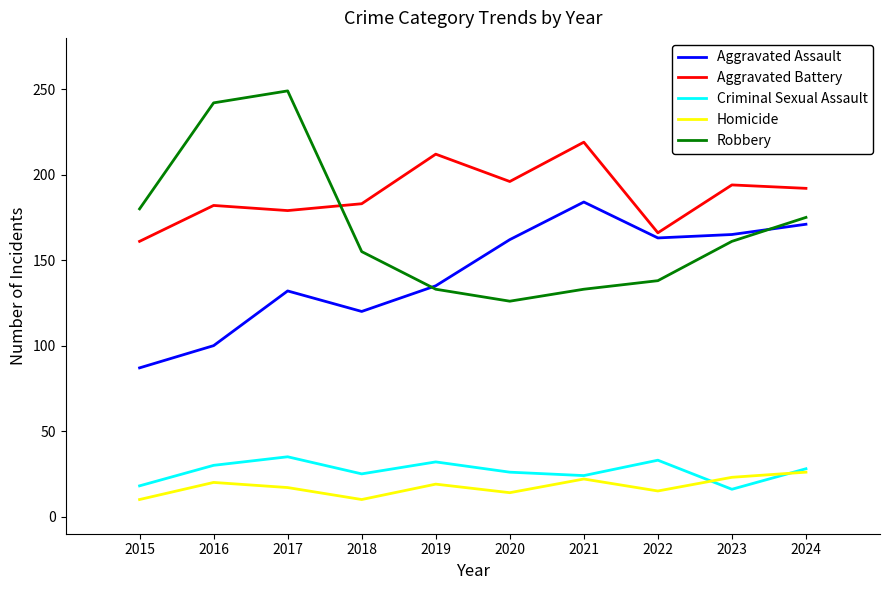

Which series changed the most between 2017 and 2023?

Robbery